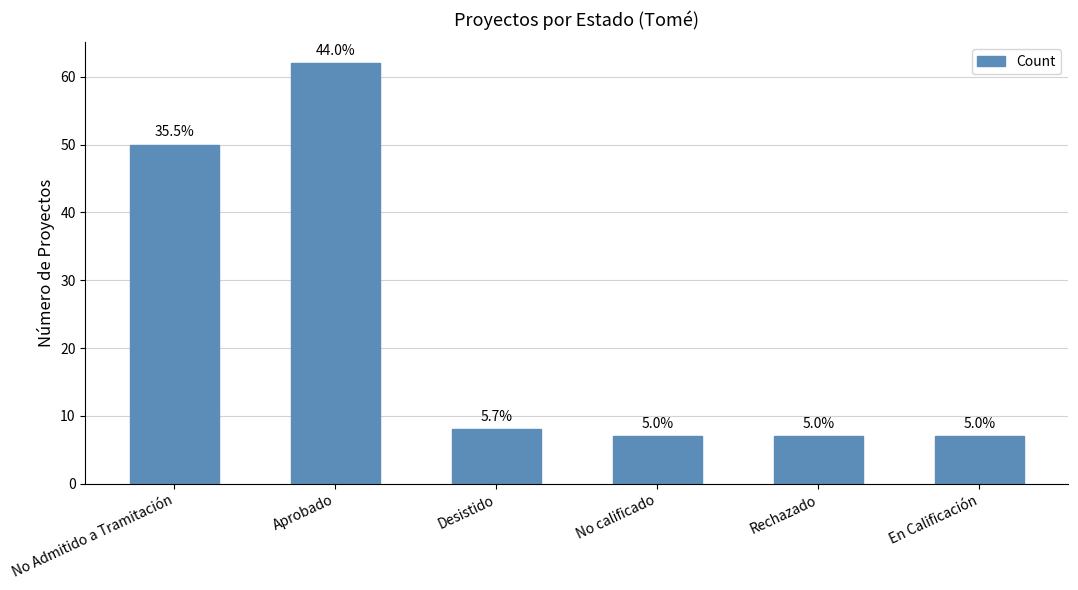

At which category does the chart reach its minimum across all series?

No calificado